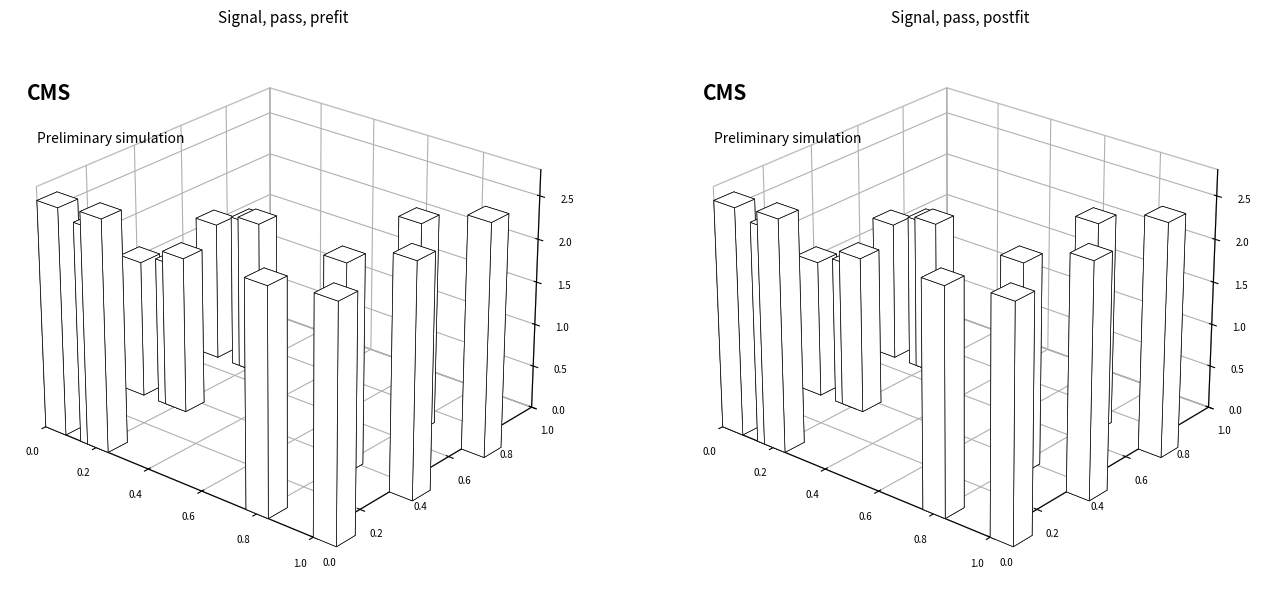

How many groups of bars are there?

5